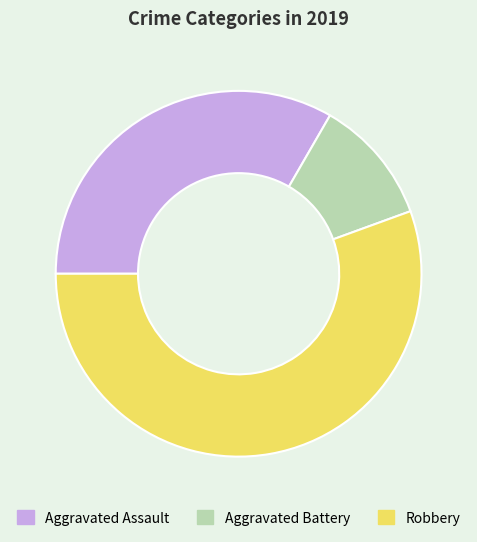

Rank the categories by value from lowest to highest.

Aggravated Battery, Aggravated Assault, Robbery